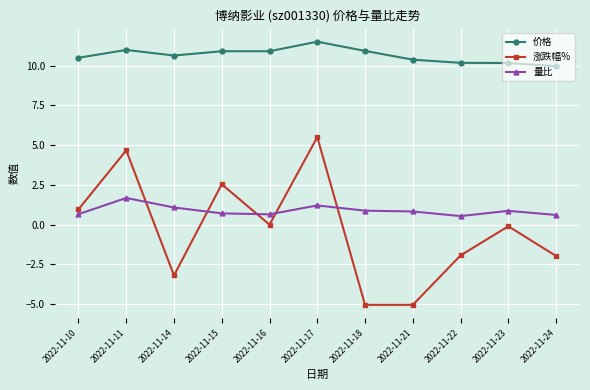

Rank the series by their maximum value, from highest to lowest.

价格, 涨跌幅%, 量比